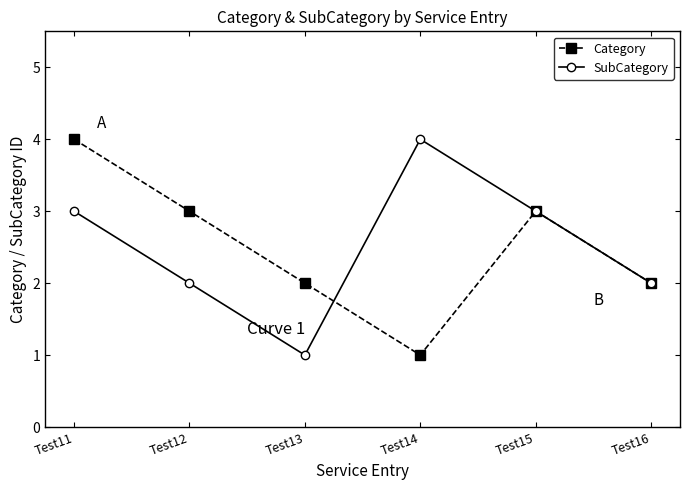

How many interior local valleys does the Category series have?

1